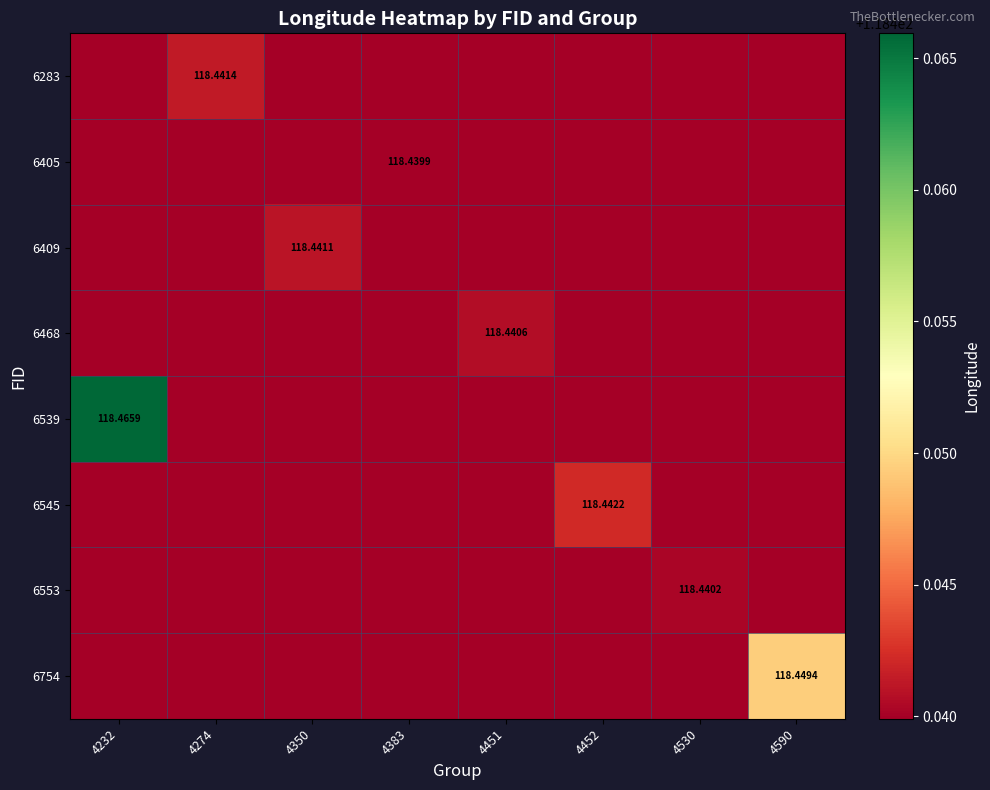

What is the average value of the 6553 series?

118.4